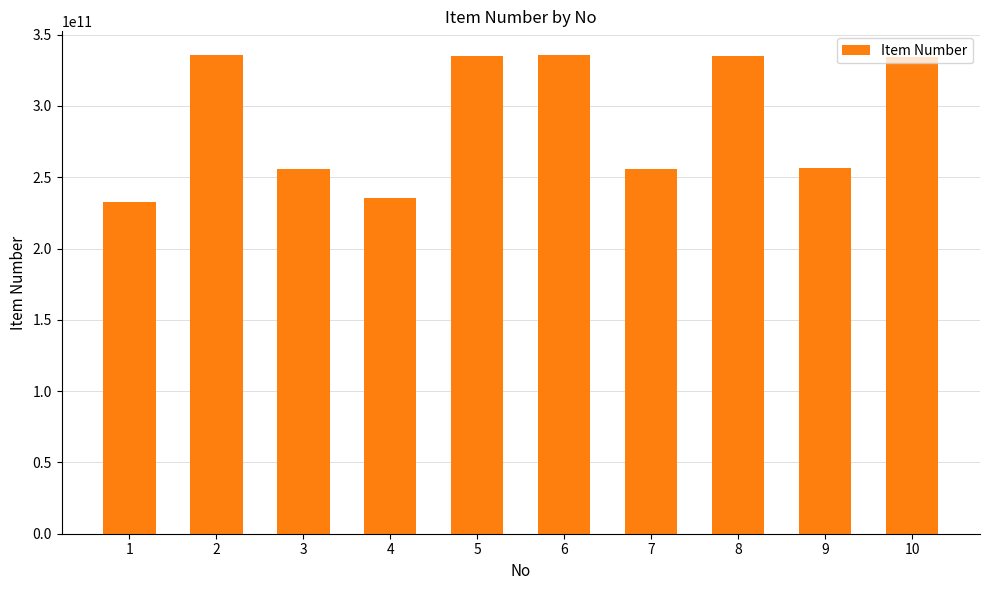

How many bars are there in total?

10